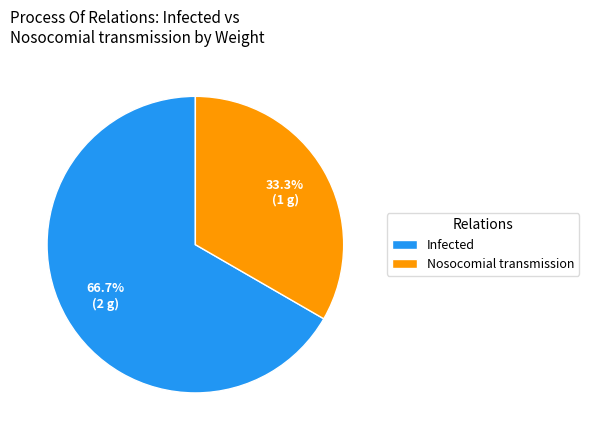

How many segments does this pie chart have?

2